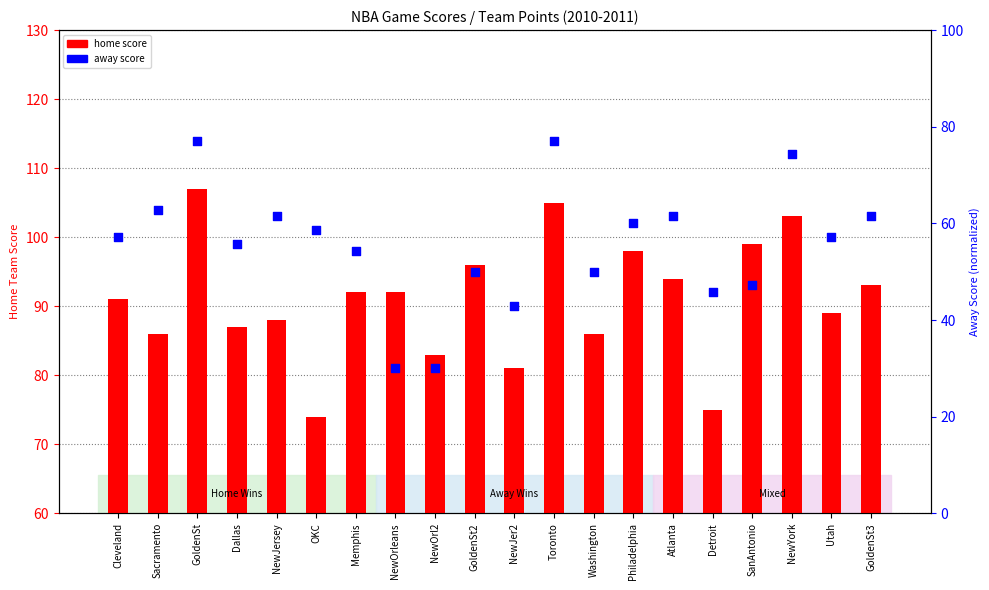

Which series has the largest total across all categories?

home score